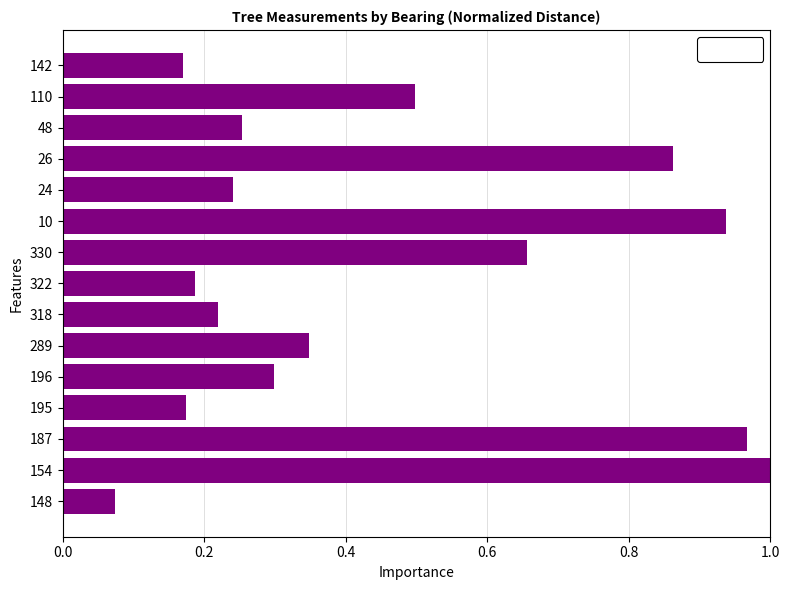

What position from the left is 0.2?

2